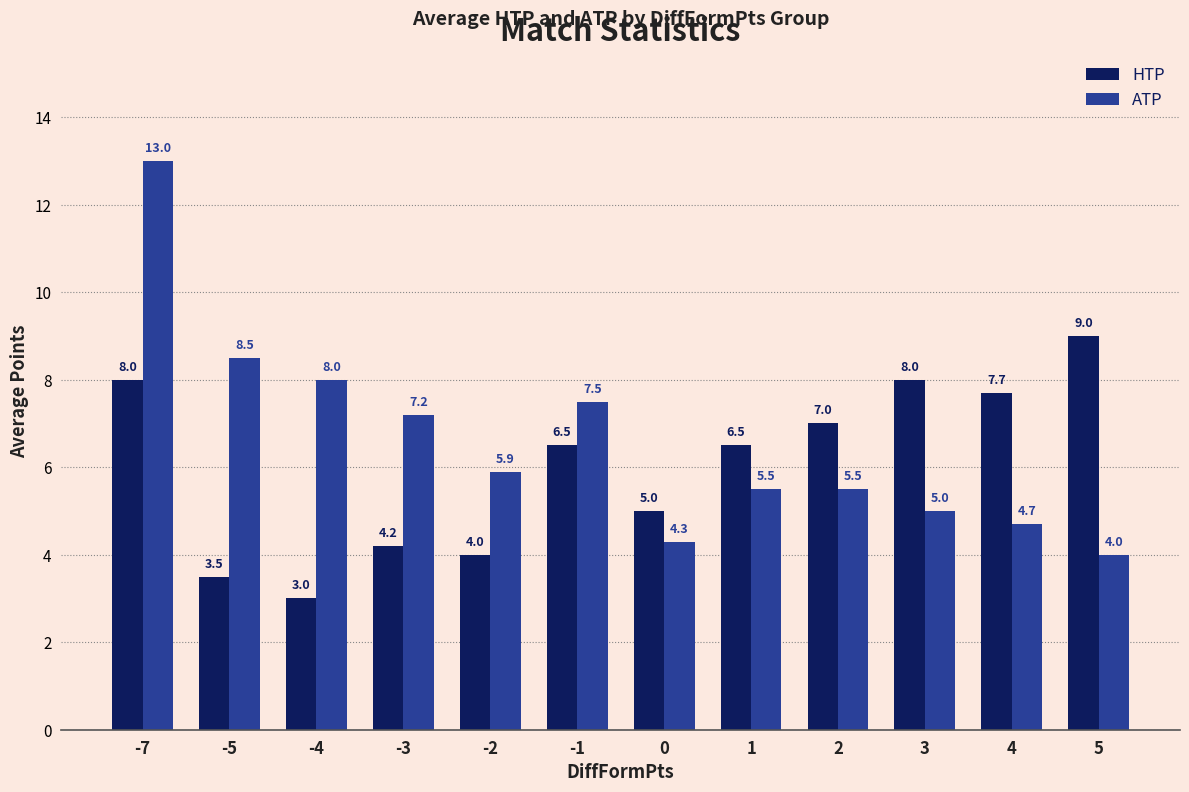

Rank the series at 0 from lowest to highest value.

ATP, HTP